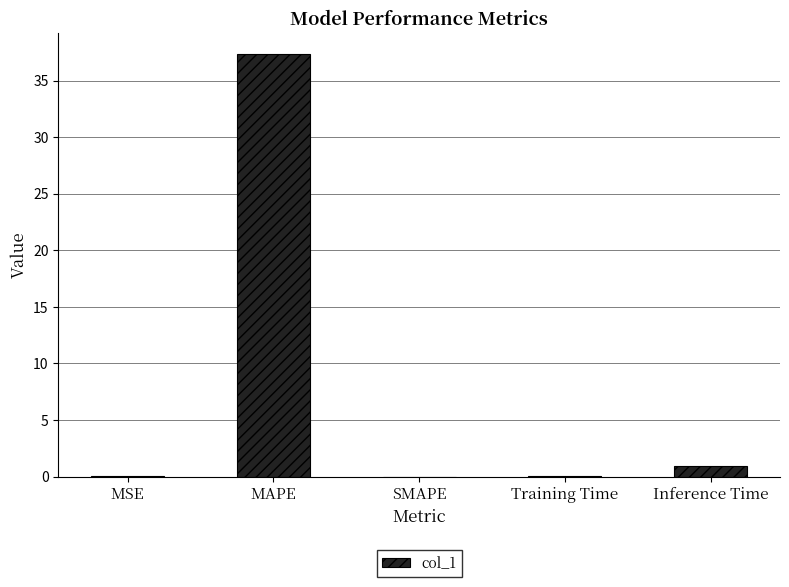

What is the sum of all values?

38.4